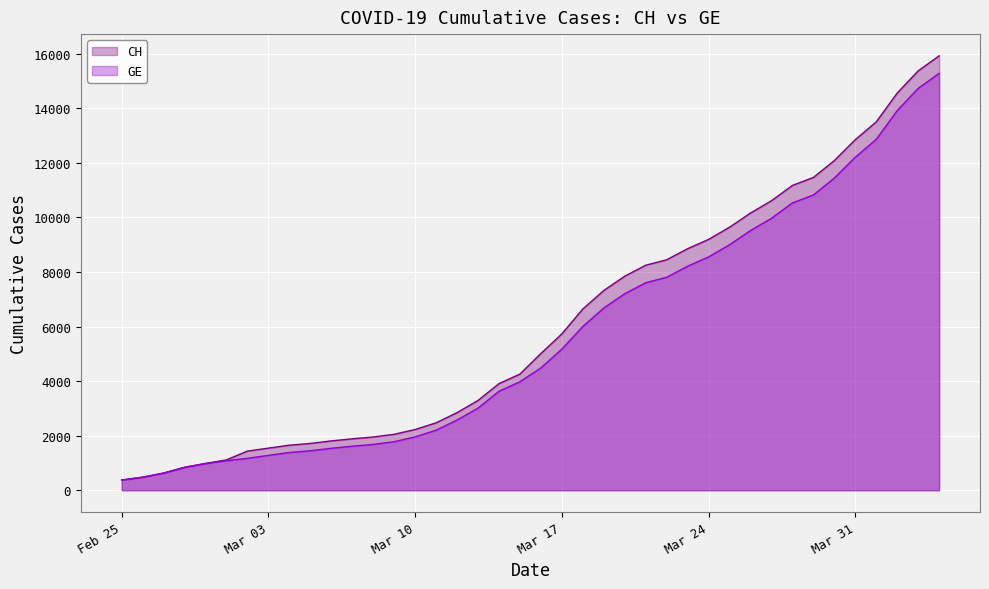

What is the value of the GE point at the 15th from the left?

1955